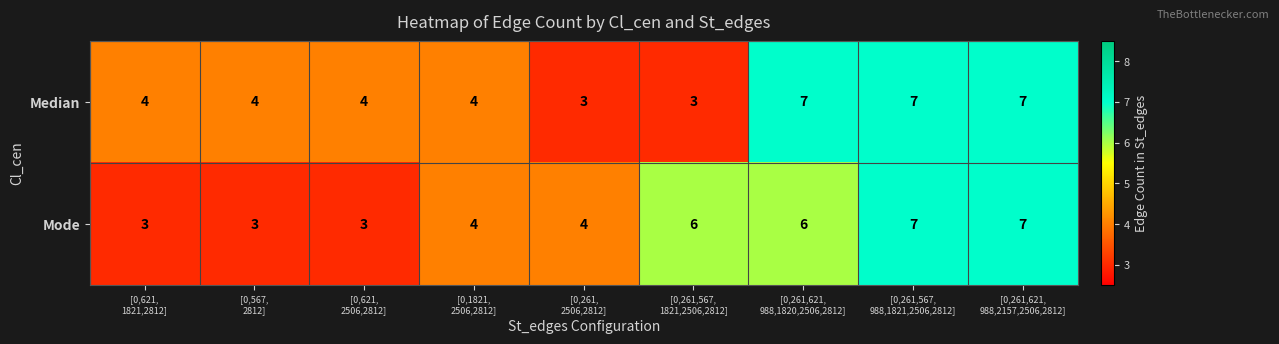

Count the Mode values in the range 3 to 6.

7